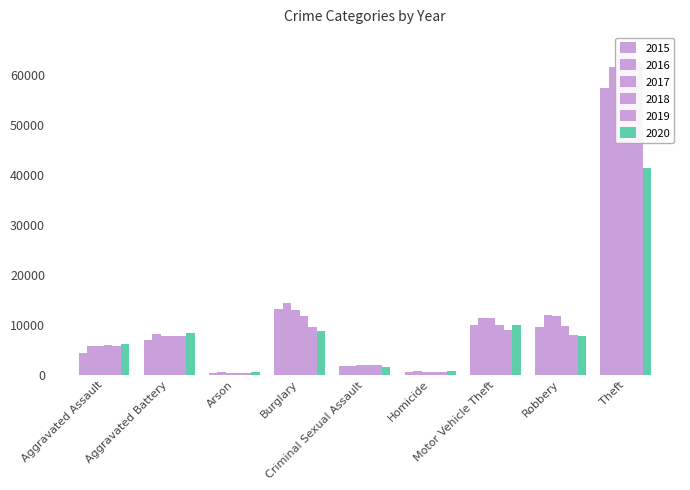

The value of 2017 at Homicide is 199. True or false?

False